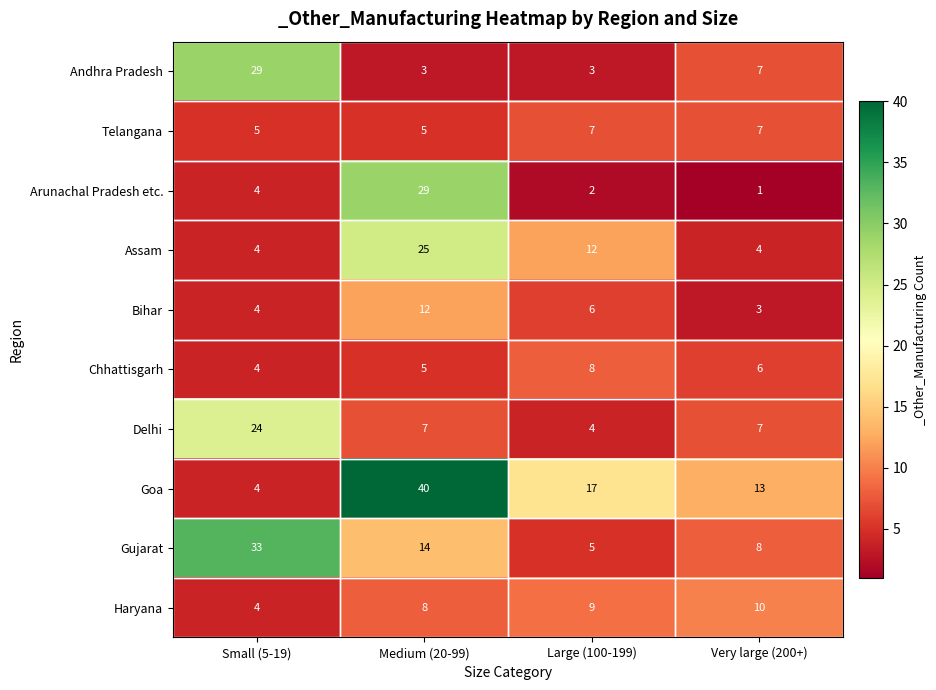

At Large (100-199), list the series in order from largest to smallest.

Goa, Assam, Haryana, Chhattisgarh, Telangana, Bihar, Gujarat, Delhi, Andhra Pradesh, Arunachal Pradesh etc.